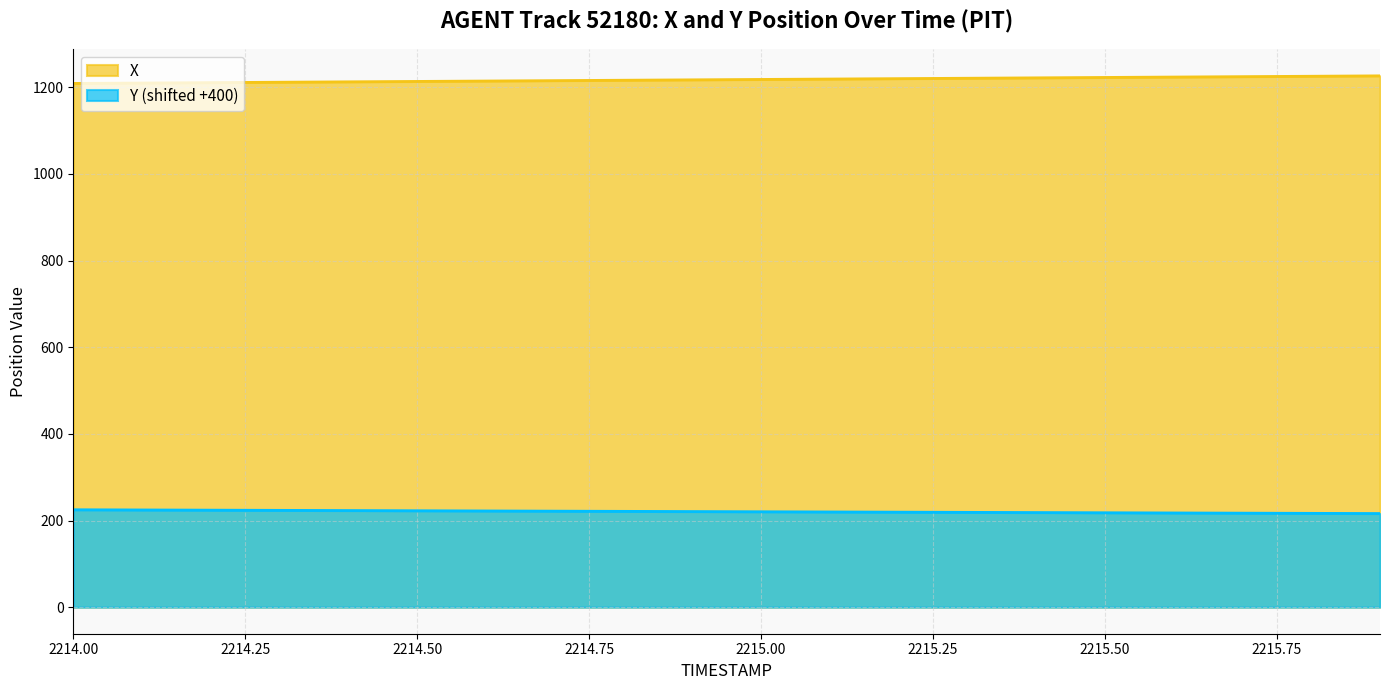

Reading left to right, transcribe all the data shown in this chart.

X: 2214.0=1208.8	2214.1=1209.8	2214.2=1210.7	2214.3=1211.6	2214.4=1212.5	2214.5=1213.4	2214.6=1214.3	2214.7=1215.3	2214.8=1216.2	2214.9=1217.1	2215.0=1218.0	2215.1=1218.9	2215.2=1219.9	2215.3=1220.8	2215.4=1221.7	2215.5=1222.6	2215.6=1223.5	2215.7=1224.5	2215.8=1225.4	2215.9=1226.3
Y: 2214.0=224.8	2214.1=224.3	2214.2=223.9	2214.3=223.4	2214.4=223.0	2214.5=222.5	2214.6=222.0	2214.7=221.6	2214.8=221.1	2214.9=220.6	2215.0=220.2	2215.1=219.7	2215.2=219.3	2215.3=218.8	2215.4=218.3	2215.5=217.9	2215.6=217.4	2215.7=217.0	2215.8=216.5	2215.9=216.1